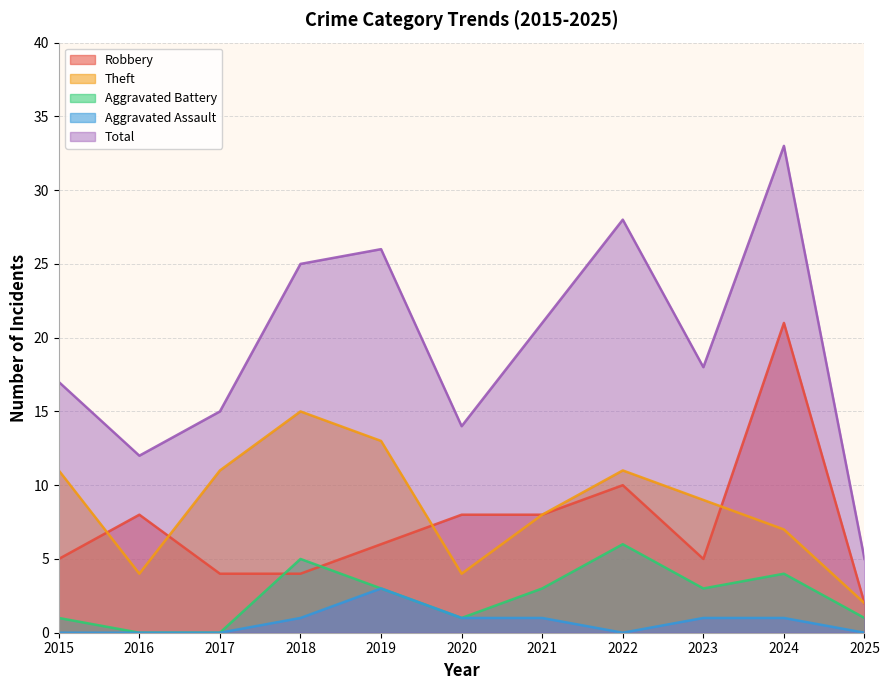

At which label is Robbery closest to 11?

2022